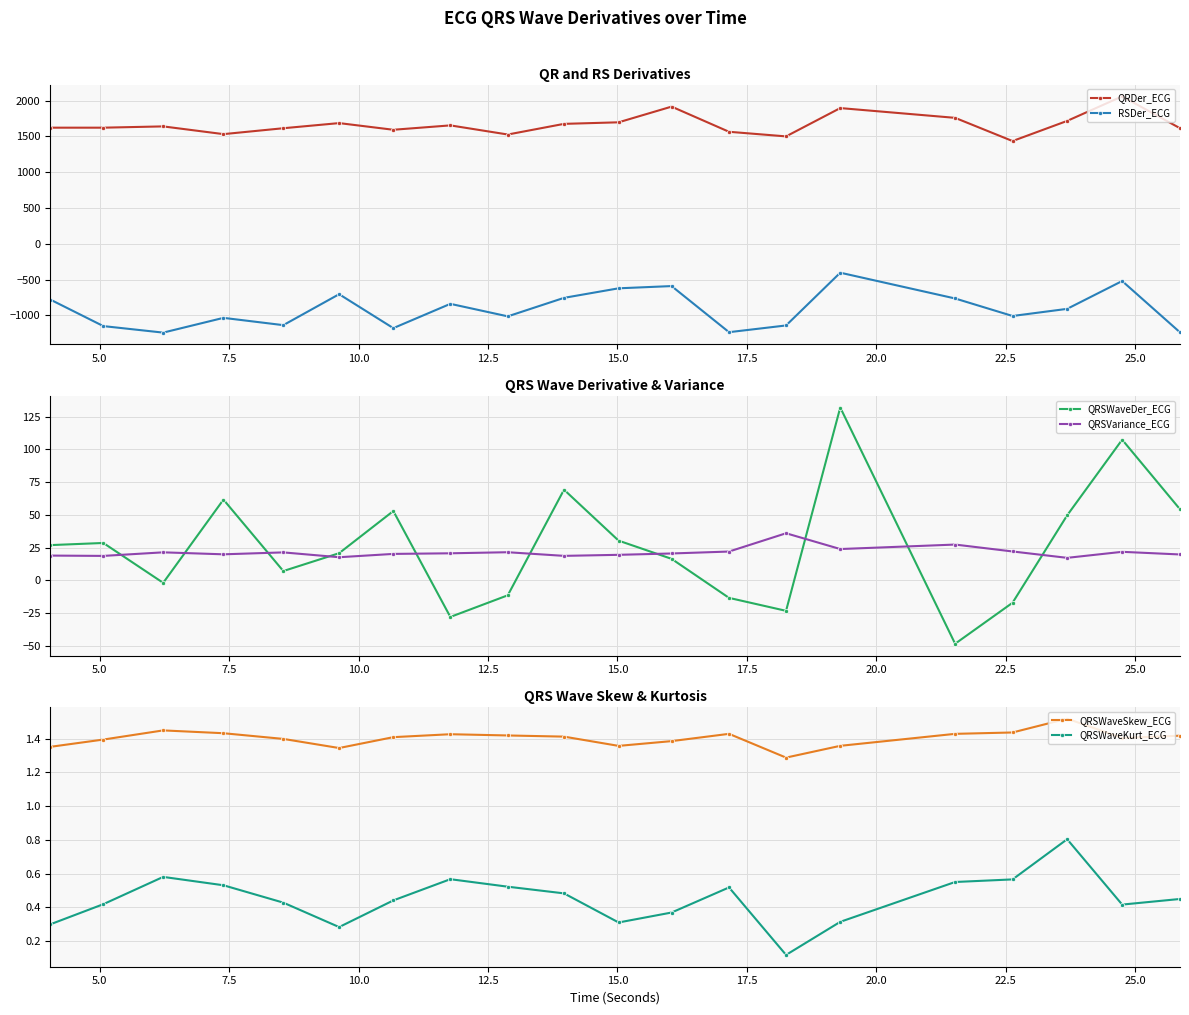

In QRSWaveSkew_ECG, how many points are higher than both neighbors (excluding endpoints)?

4